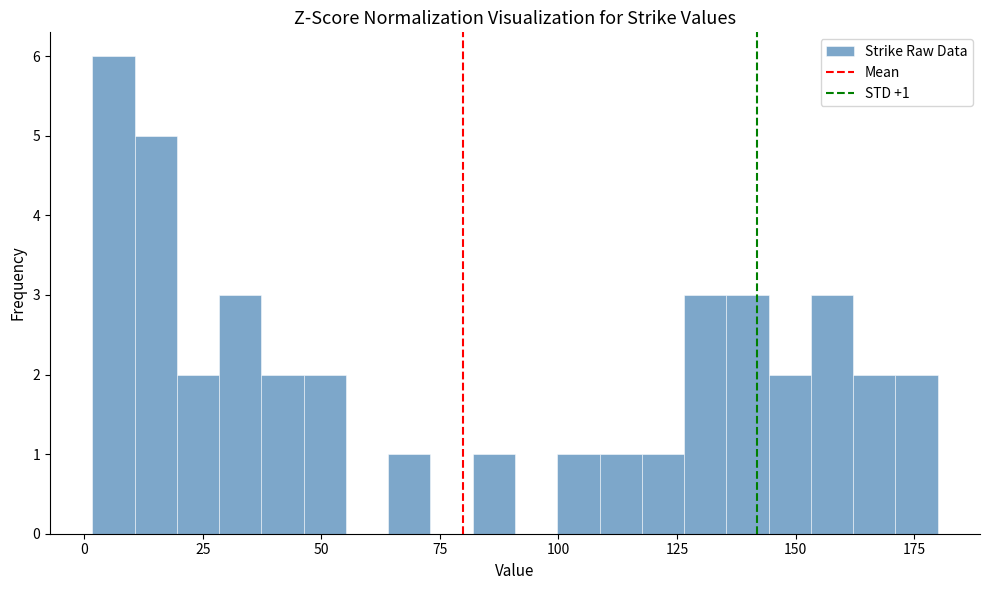

Around what value on the x-axis is the tallest bar? Give the approximate position of its centre, as read against the axis.

5